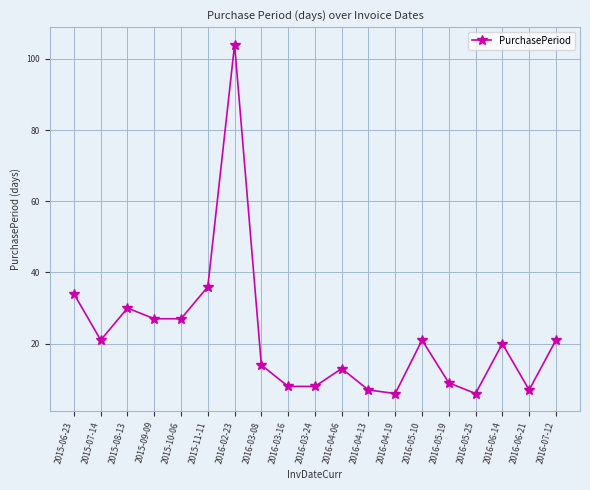

What position from the left is 2015-08-13?

3